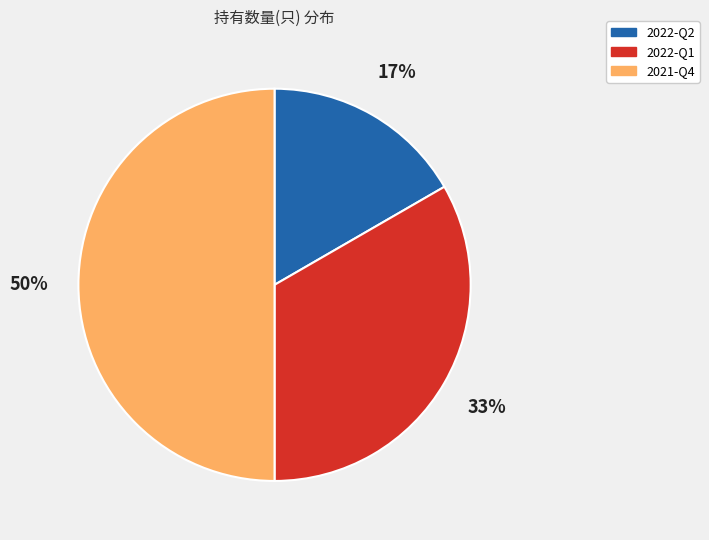

How many slices are in this pie chart?

3